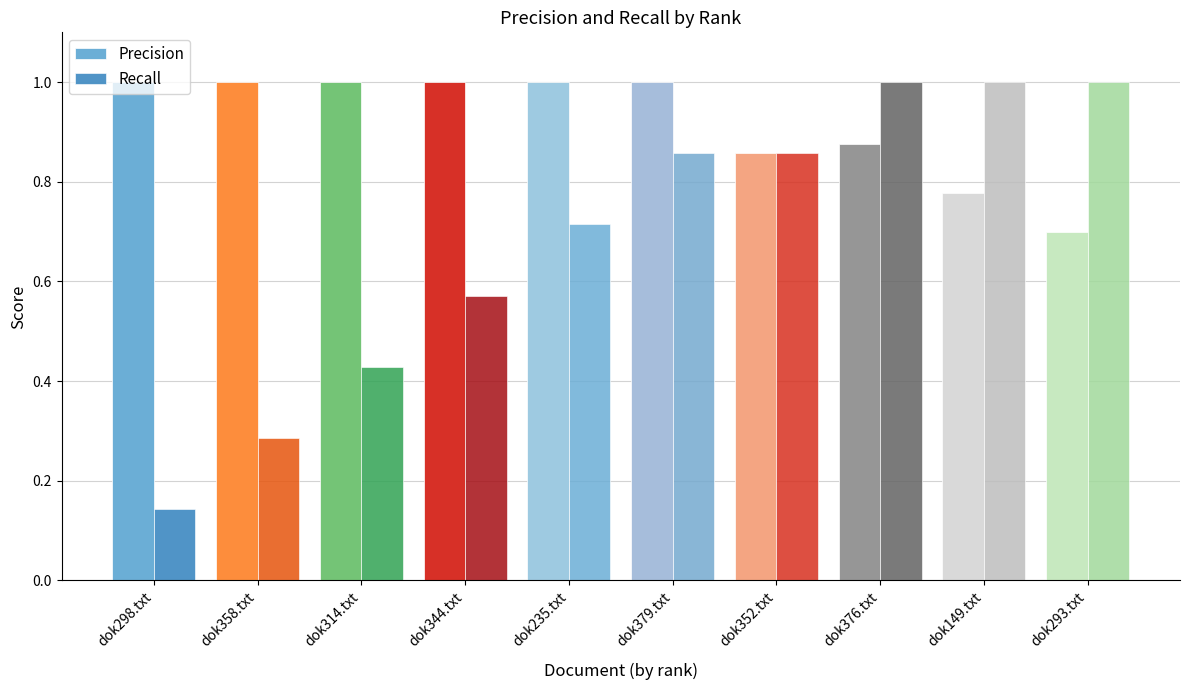

What is the label of the 4th bar from the left?

dok344.txt